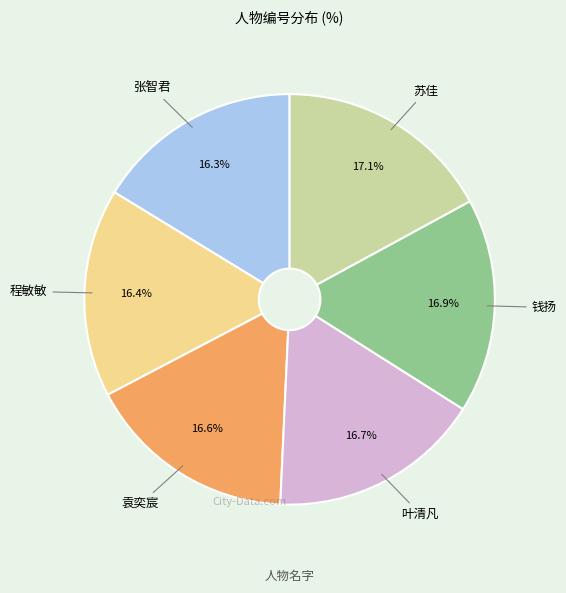

Count the number of slices in the pie.

6